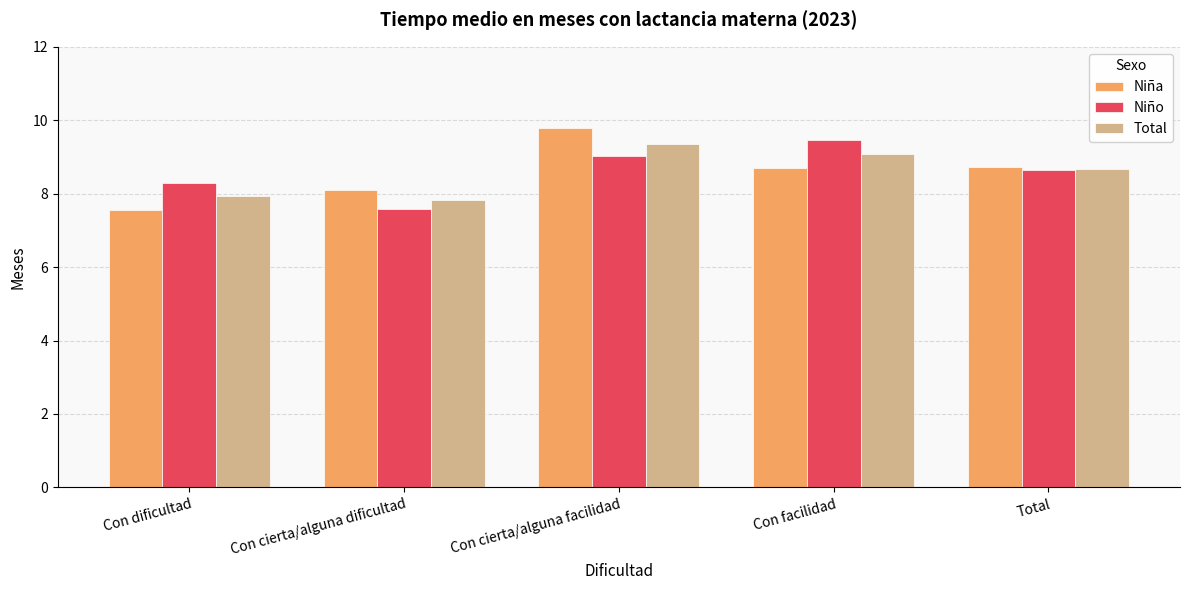

What is the value of the Total bar at the 5th from the left?

8.7